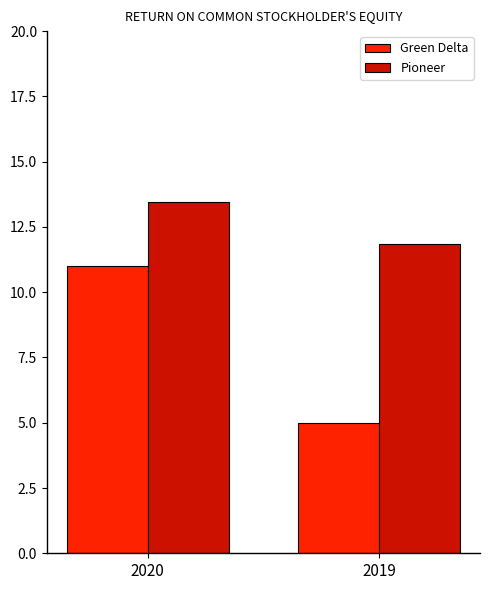

How many Green Delta values are between 5 and 11?

2